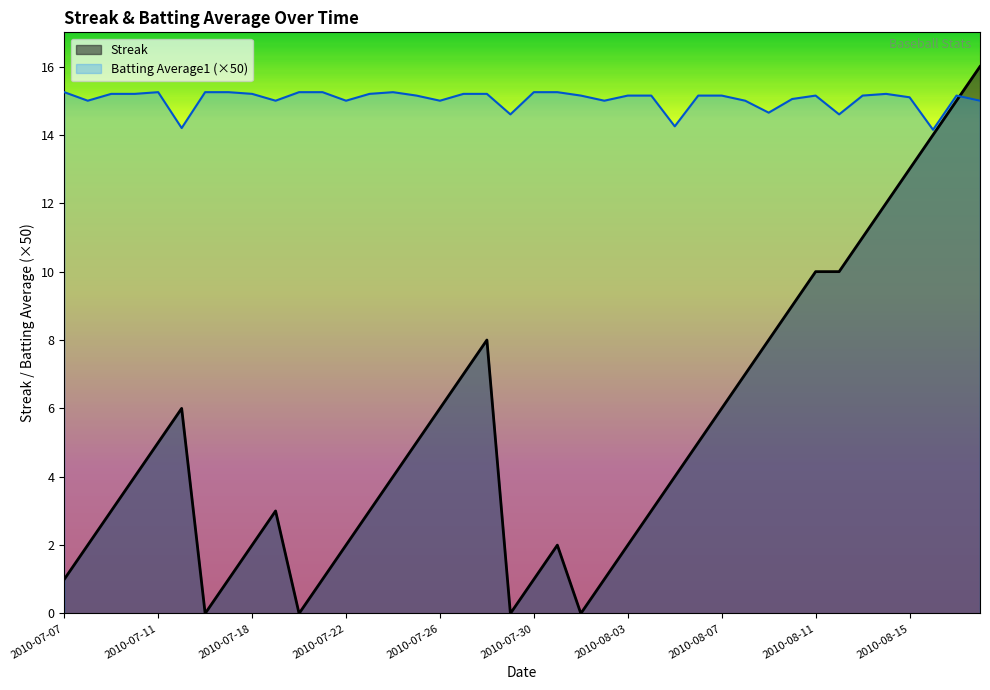

Reading left to right, transcribe all the data shown in this chart.

Streak: 1.0	2.0	3.0	4.0	5.0	6.0	0.0	1.0	2.0	3.0	0.0	1.0	2.0	3.0	4.0	5.0	6.0	7.0	8.0	0.0	1.0	2.0	0.0	1.0	2.0	3.0	4.0	5.0	6.0	7.0	8.0	9.0	10.0	10.0	11.0	12.0	13.0	14.0	15.0	16.0
Batting Average1: 15.2	15.0	15.2	15.2	15.2	14.2	15.2	15.2	15.2	15.0	15.2	15.2	15.0	15.2	15.2	15.2	15.0	15.2	15.2	14.6	15.2	15.2	15.2	15.0	15.2	15.2	14.2	15.2	15.2	15.0	14.6	15.0	15.2	14.6	15.2	15.2	15.1	14.1	15.2	15.0